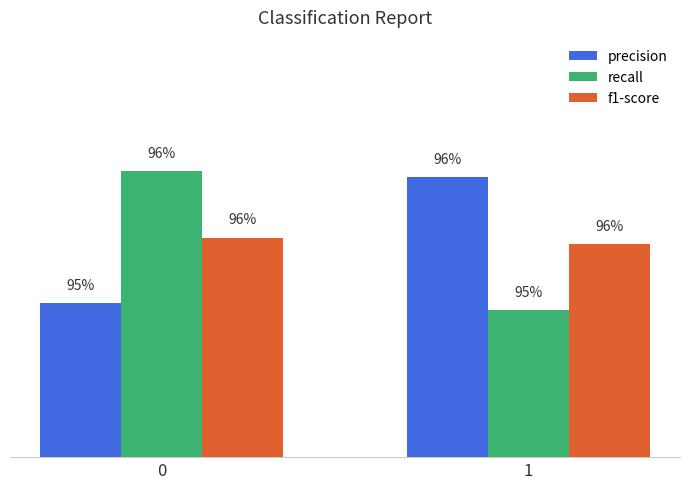

Reading right to left, list all the values displayed in this chart.

precision: 1=1.0	0=1.0
recall: 1=1.0	0=1.0
f1-score: 1=1.0	0=1.0